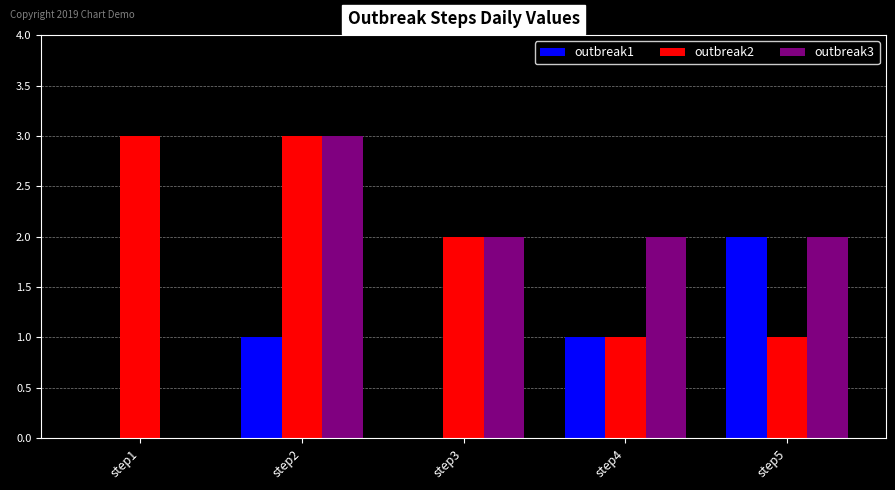

Reading left to right, extract all data points from this chart.

outbreak1: step1=0	step2=1	step3=0	step4=1	step5=2
outbreak2: step1=3	step2=3	step3=2	step4=1	step5=1
outbreak3: step1=0	step2=3	step3=2	step4=2	step5=2